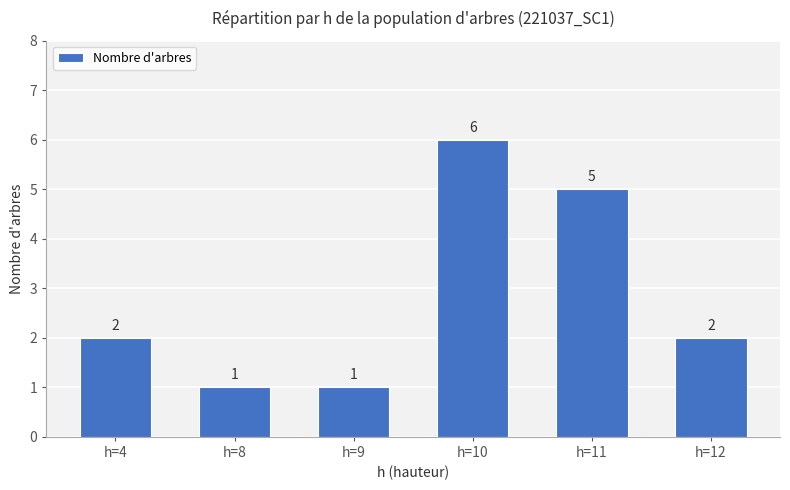

How many distinct data groups are displayed?

1